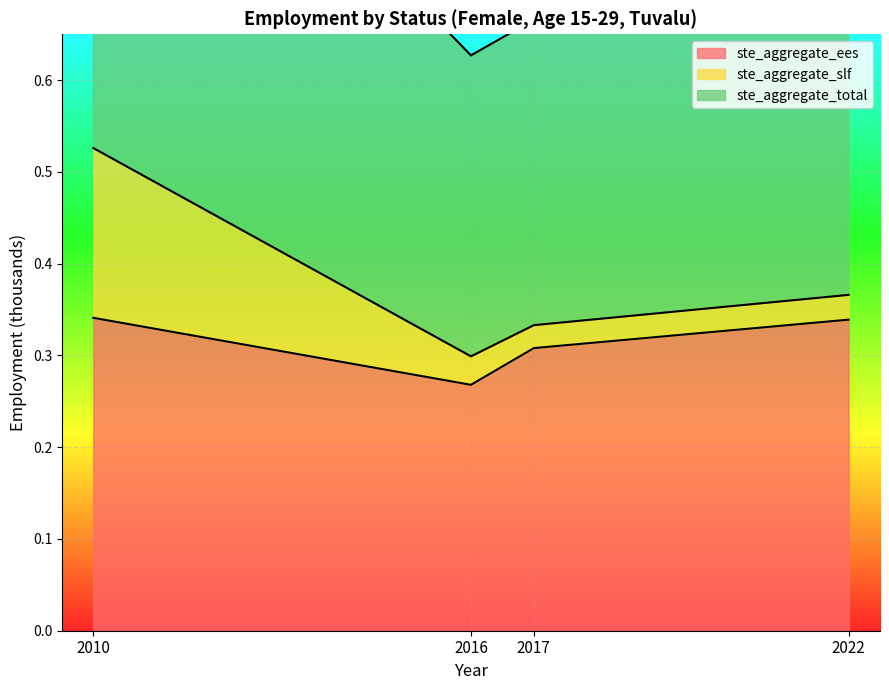

True or false: ste_aggregate_ees has a value of 0.5 at 2017.

False